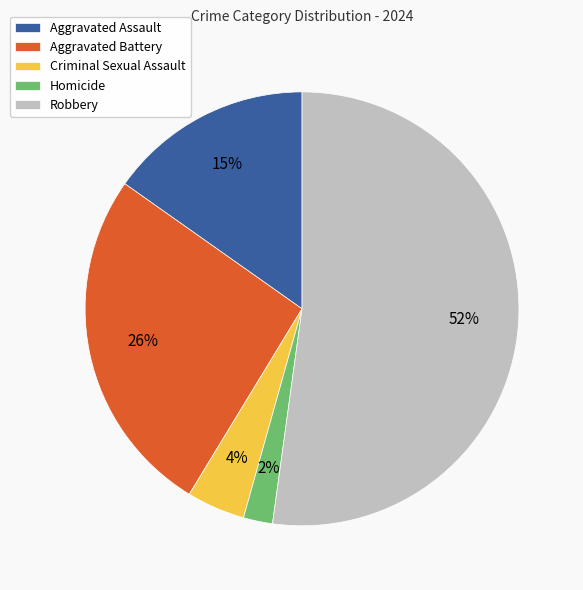

Which has a higher value, Homicide or Criminal Sexual Assault?

Criminal Sexual Assault